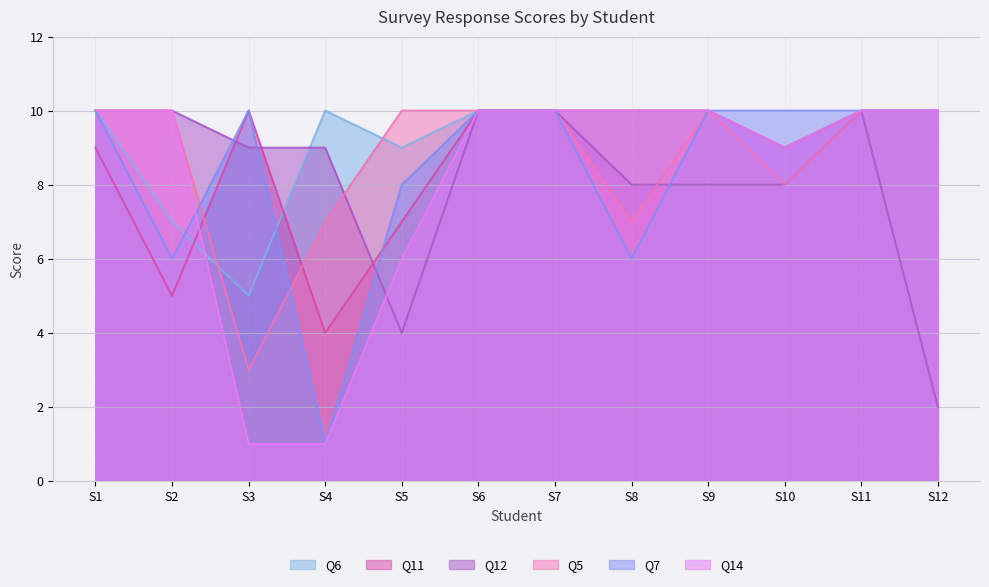

Does the chart have visible grid lines?

Yes